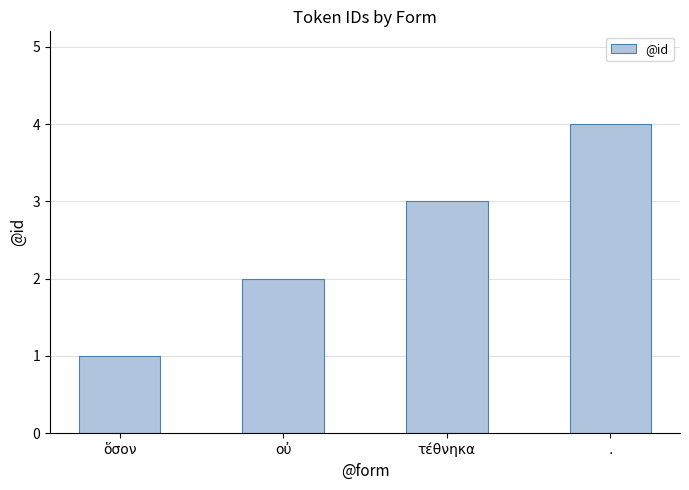

Reading left to right, list all the values displayed in this chart.

ὅσον=1	οὐ=2	τέθνηκα=3	.=4